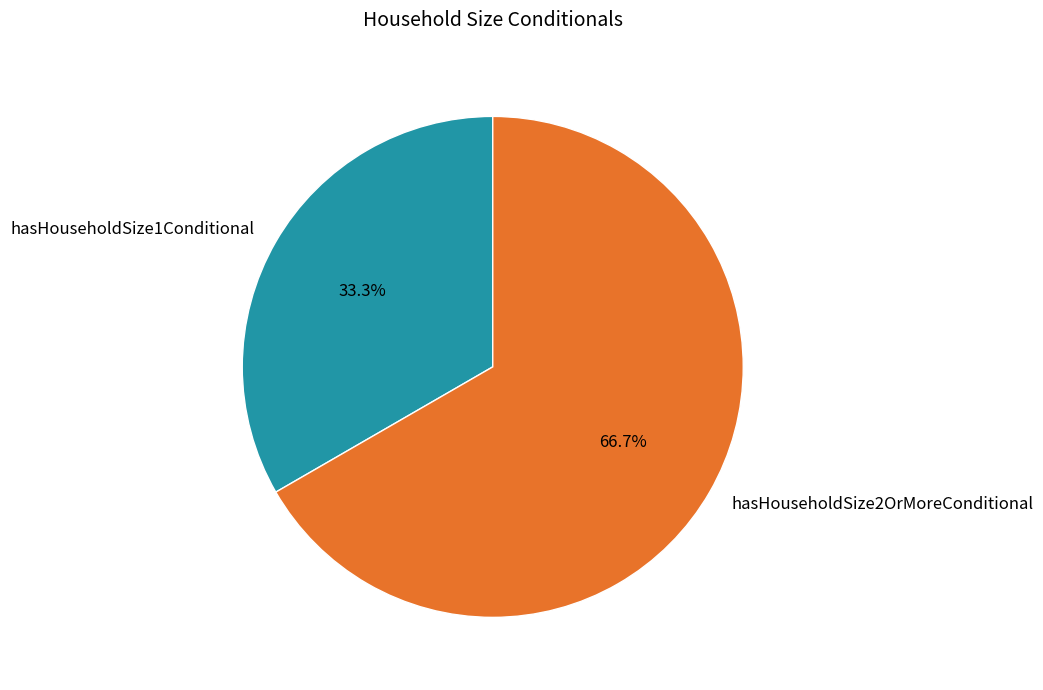

Rank the categories by value from lowest to highest.

hasHouseholdSize1Conditional, hasHouseholdSize2OrMoreConditional